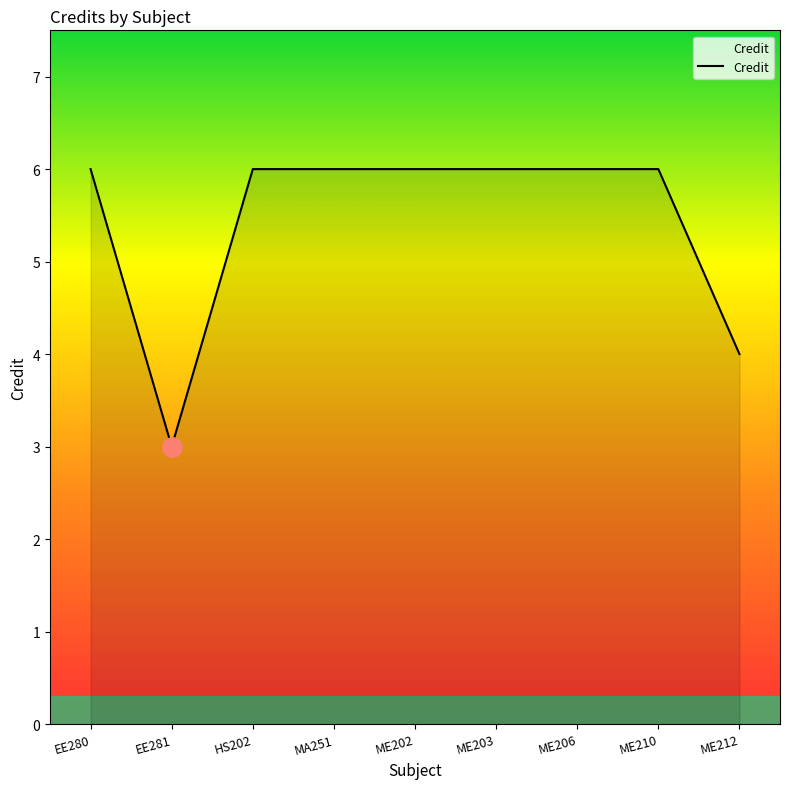

Reading left to right, transcribe all the data shown in this chart.

6	3	6	6	6	6	6	6	4